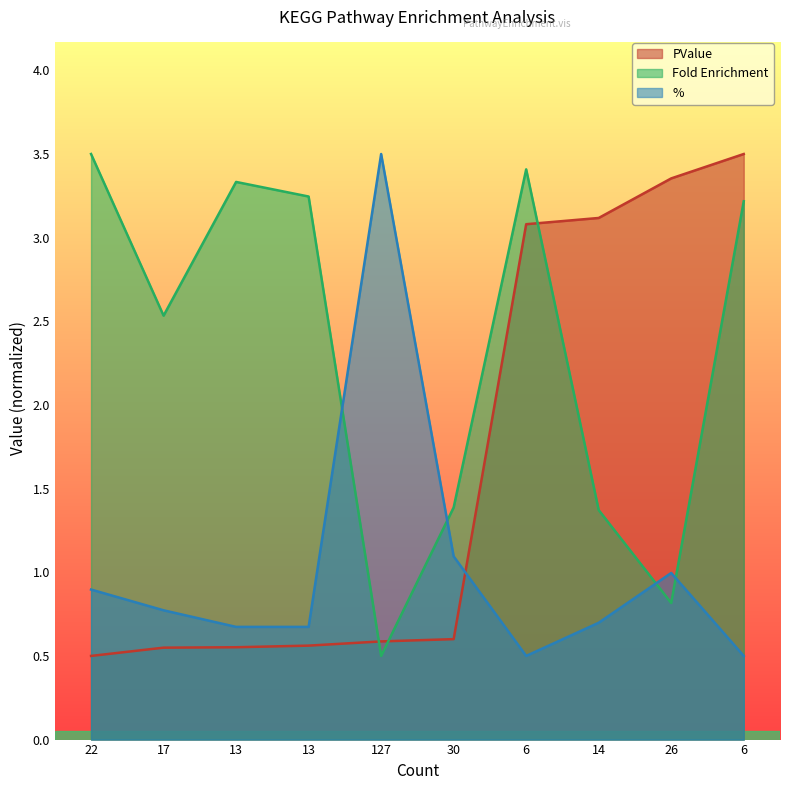

Where do PValue and Fold Enrichment first cross each other?

13 and 127